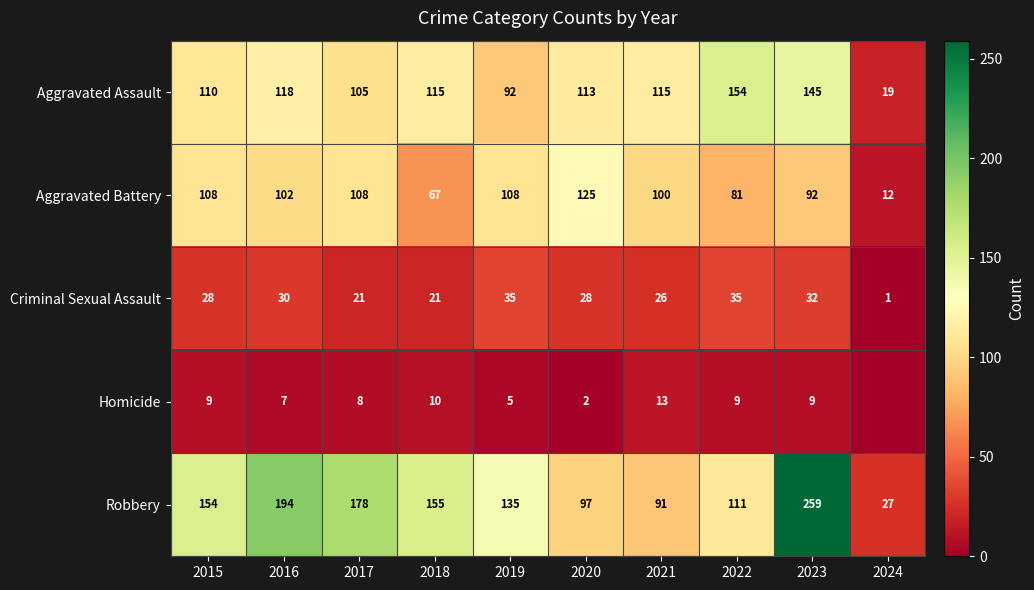

How many categories are shown in the chart?

10